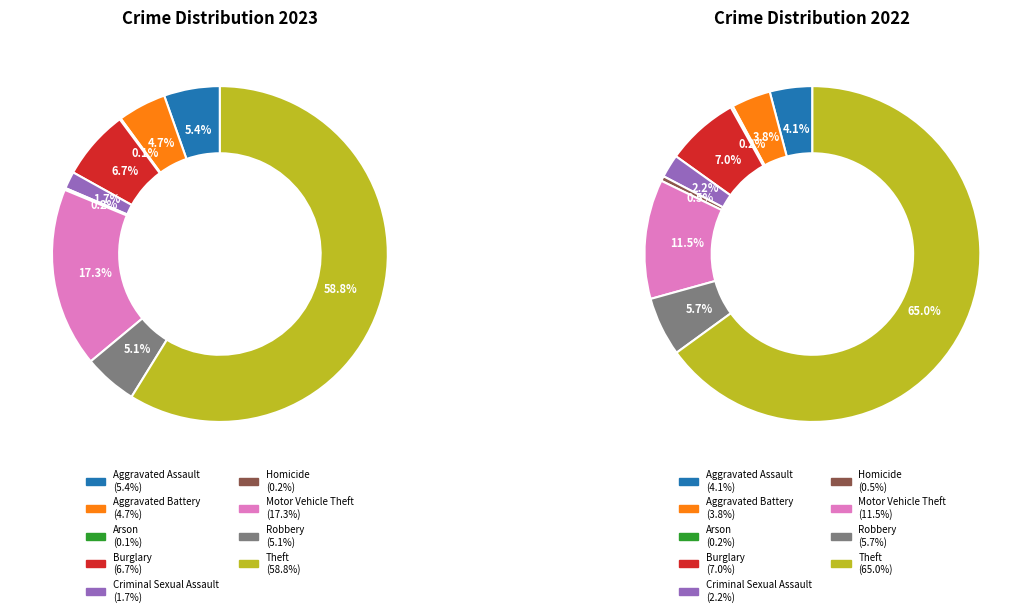

What percentage do 5 and 6 together represent?

17.5%